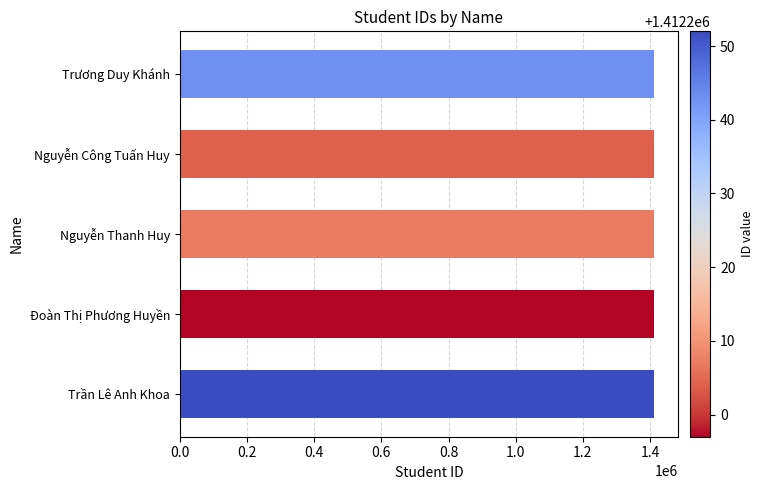

What is the maximum value shown in the chart?

1412252